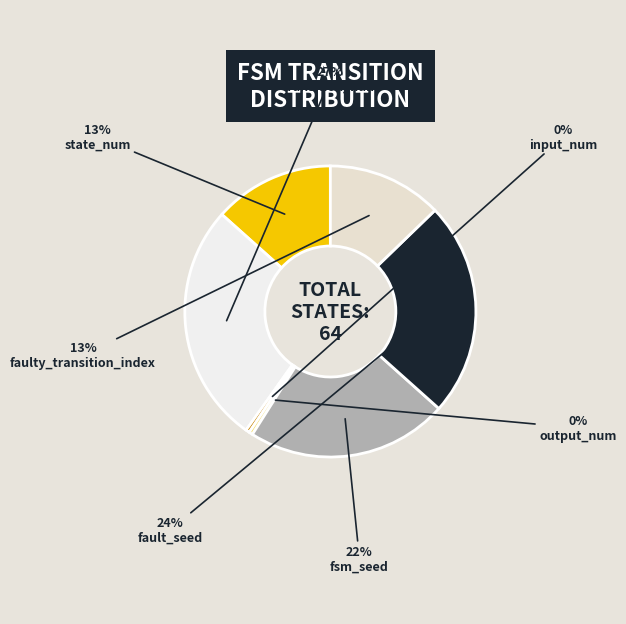

To the nearest percent, what is the difference between the fsm_seed and state_num slice percentages?

9%